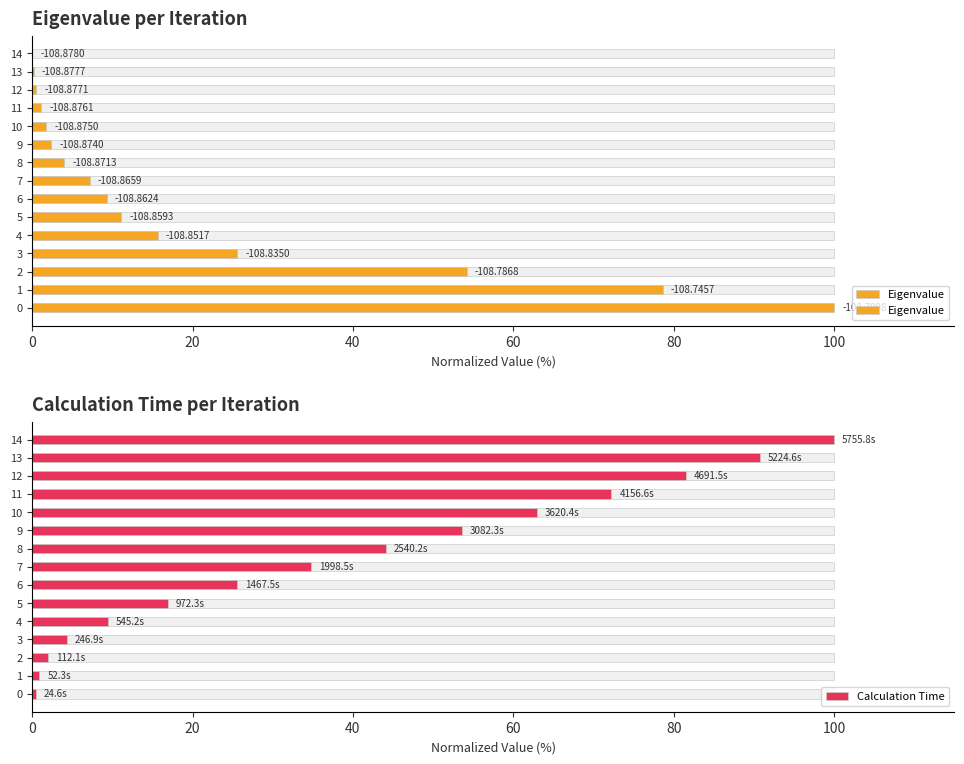

Which series has the largest total across all categories?

Calculation Time